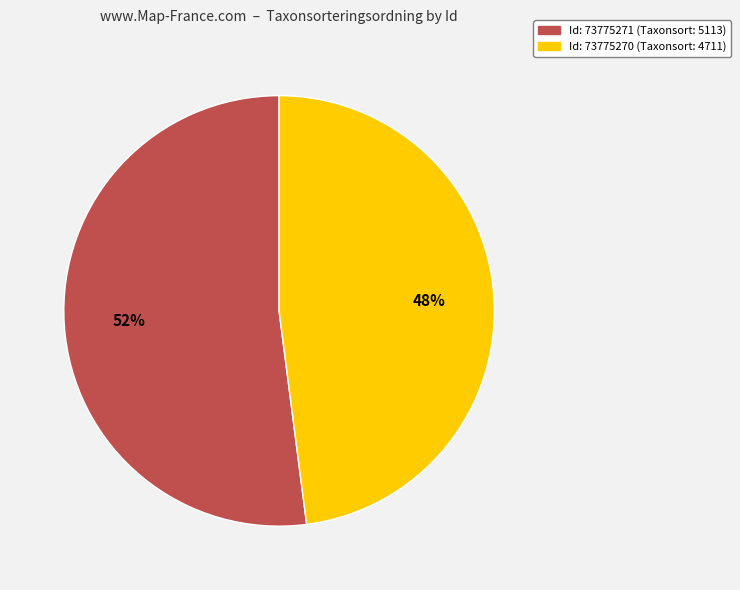

Combined, do Id: 73775271 (Taxonsort: 5113) and Id: 73775270 (Taxonsort: 4711) account for over 50%?

Yes